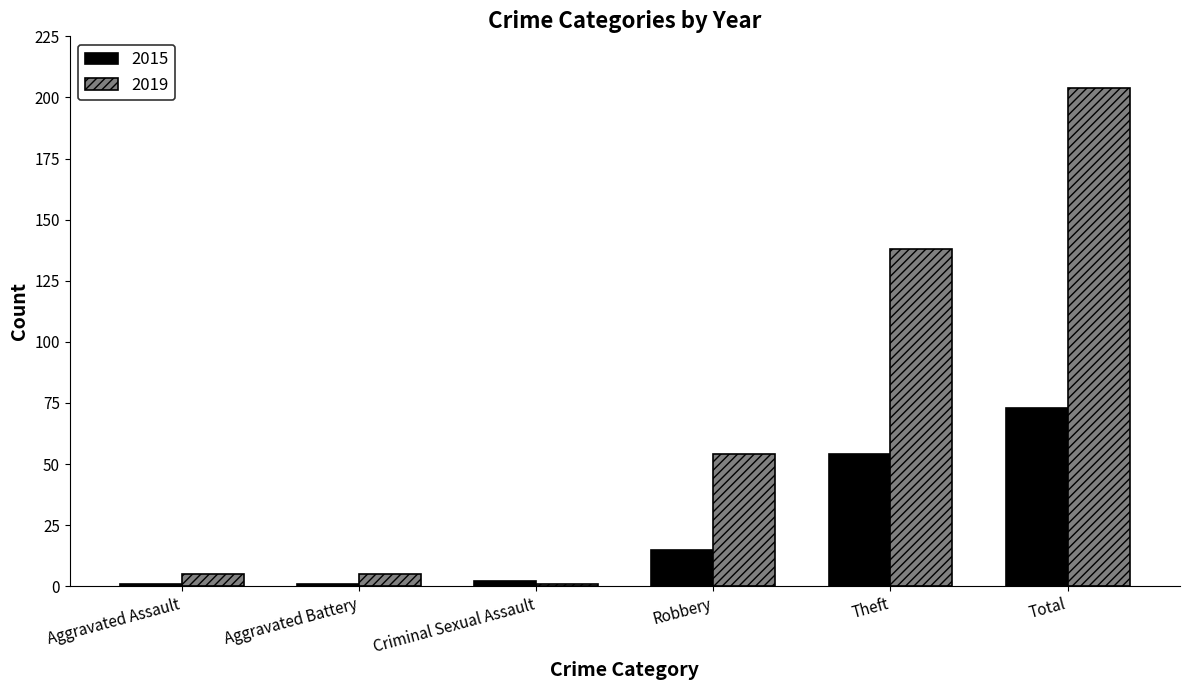

Rank the series by their average value, from lowest to highest.

2015, 2019